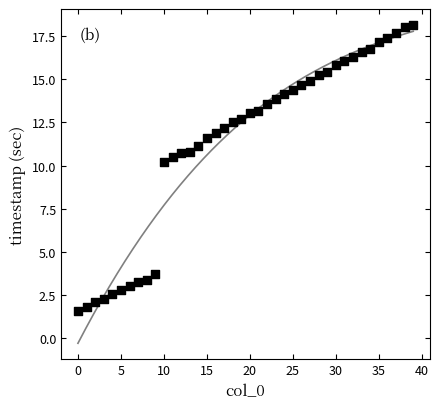

What Y value in the scatter plot is closest to 9?

10.2